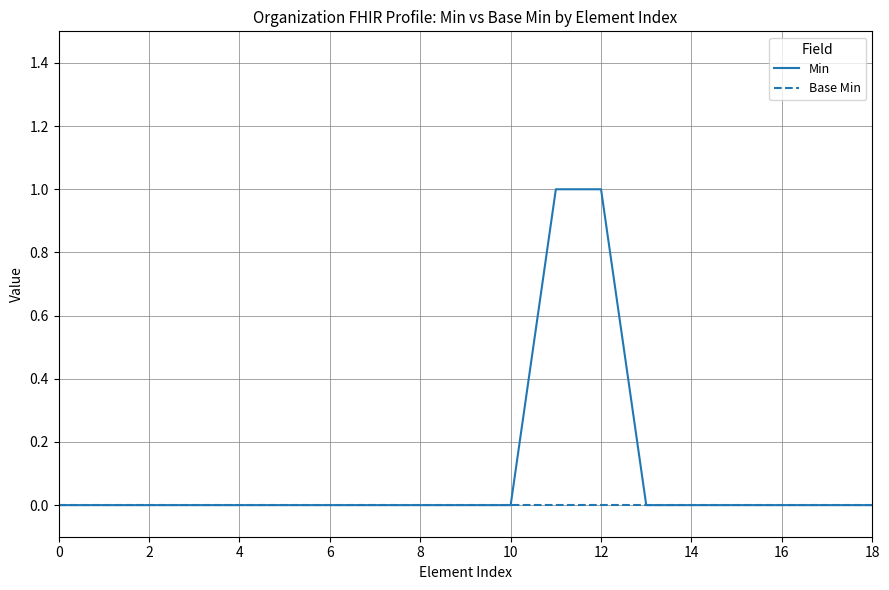

Which series has the largest range (max minus min)?

Min